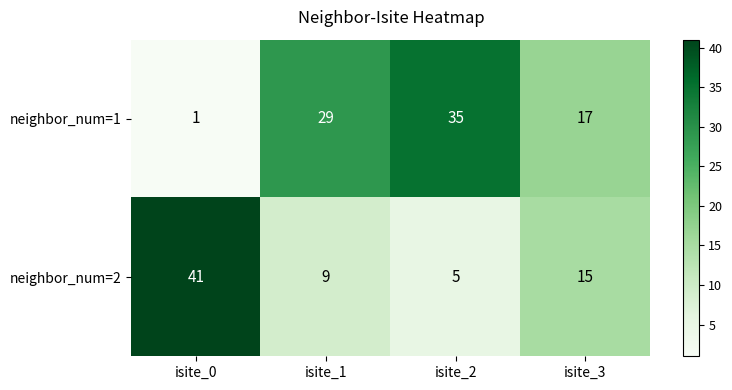

Rank the series by their maximum value, from highest to lowest.

neighbor_num=2, neighbor_num=1